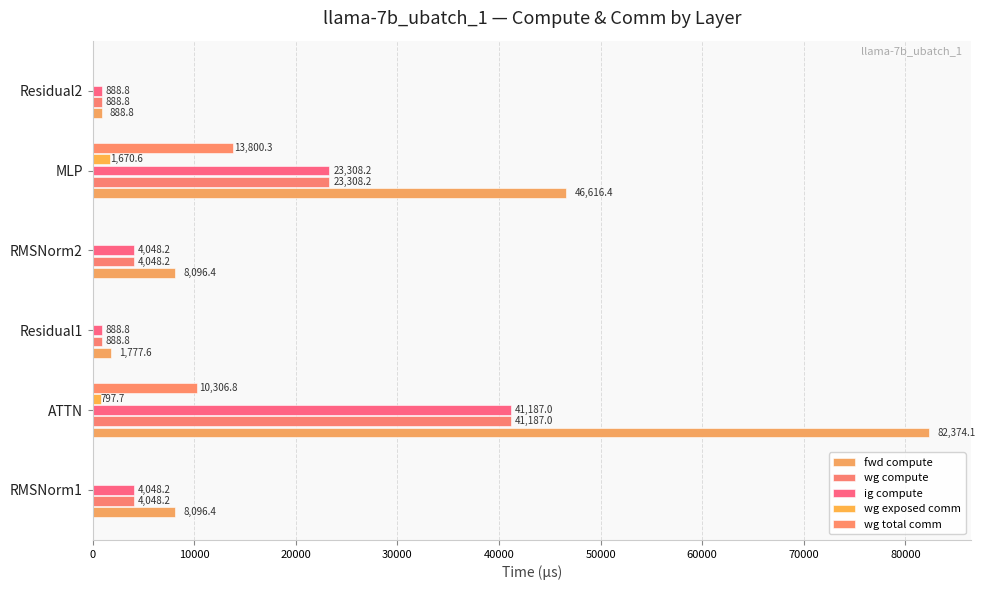

What is the difference between the maximum and minimum values in the wg total comm series?

13800.3